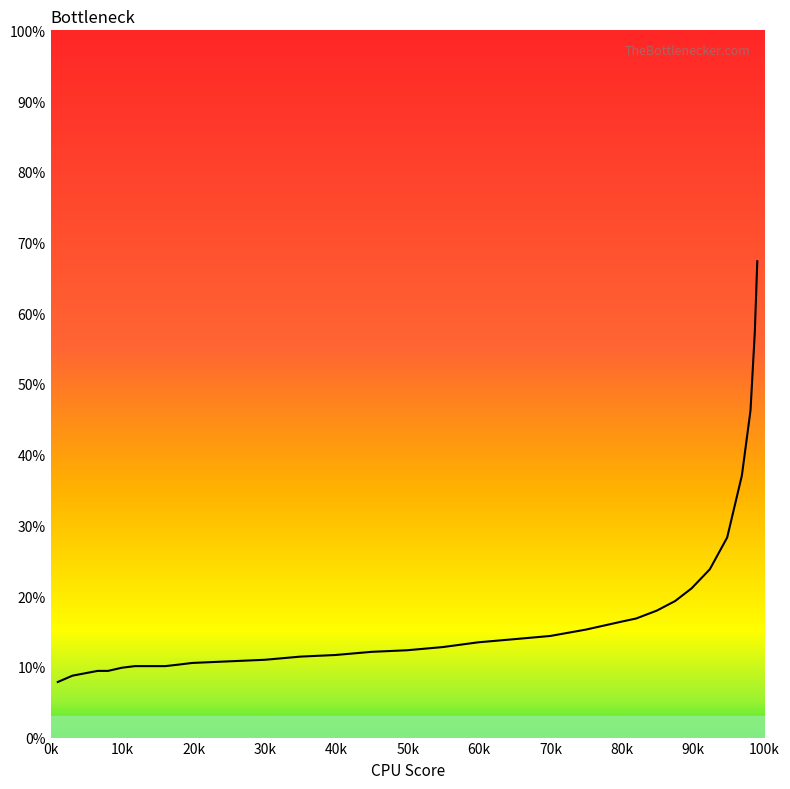

Does the chart have visible grid lines?

No